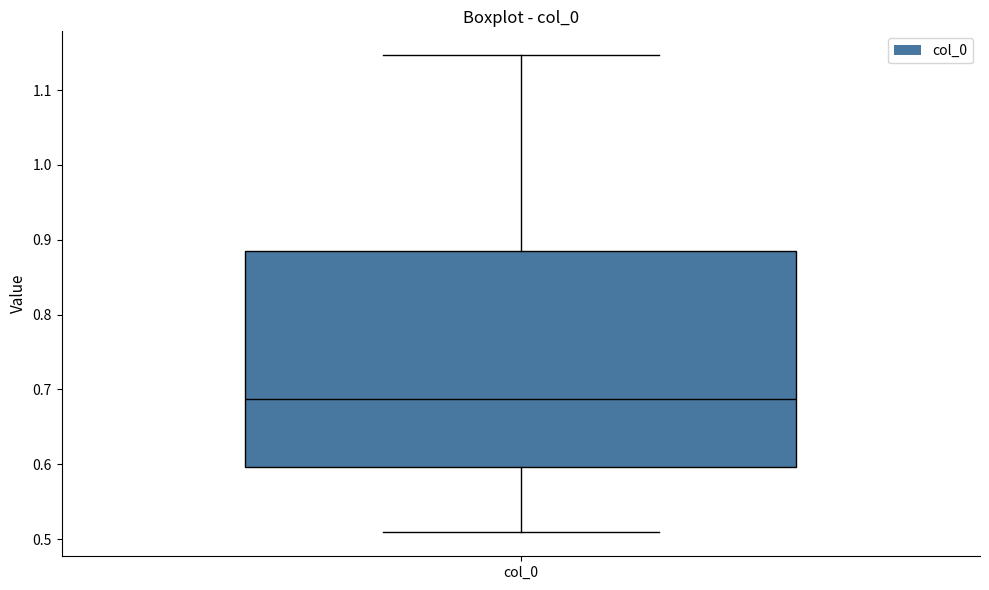

Read this box plot against the y-axis: the position of the median line, the range covered by the box, and the ends of both whiskers. The values are not printed on the chart, so give them approximately, as read against the axis.

median 0.69, box 0.60 to 0.89, whiskers 0.51 to 1.15